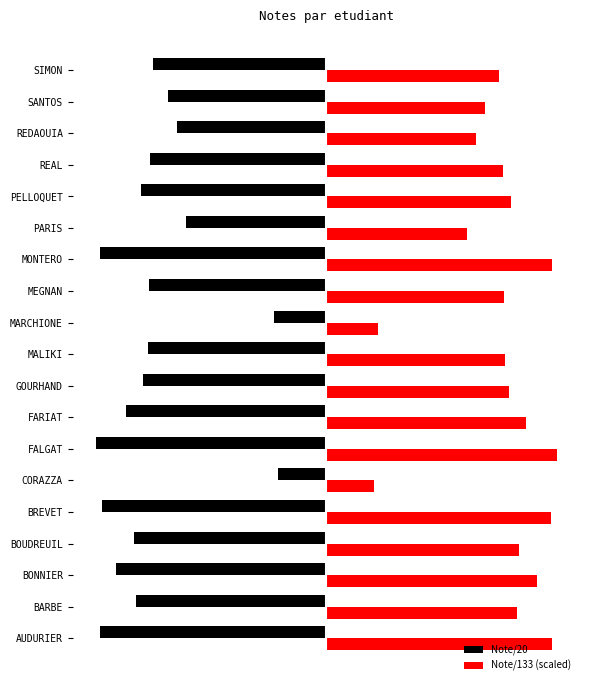

List the labels in order of Note/133 (scaled) value, smallest first.

CORAZZA, MARCHIONE, PARIS, REDAOUIA, SANTOS, SIMON, REAL, MEGNAN, MALIKI, GOURHAND, PELLOQUET, BARBE, BOUDREUIL, FARIAT, BONNIER, BREVET, AUDURIER, MONTERO, FALGAT